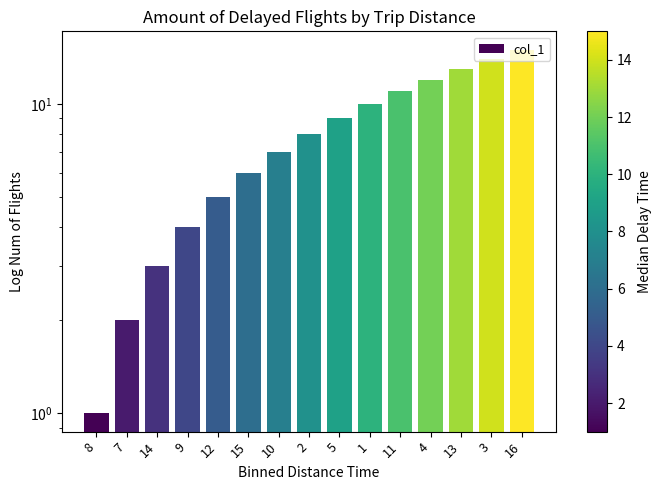

What is the average value?

8